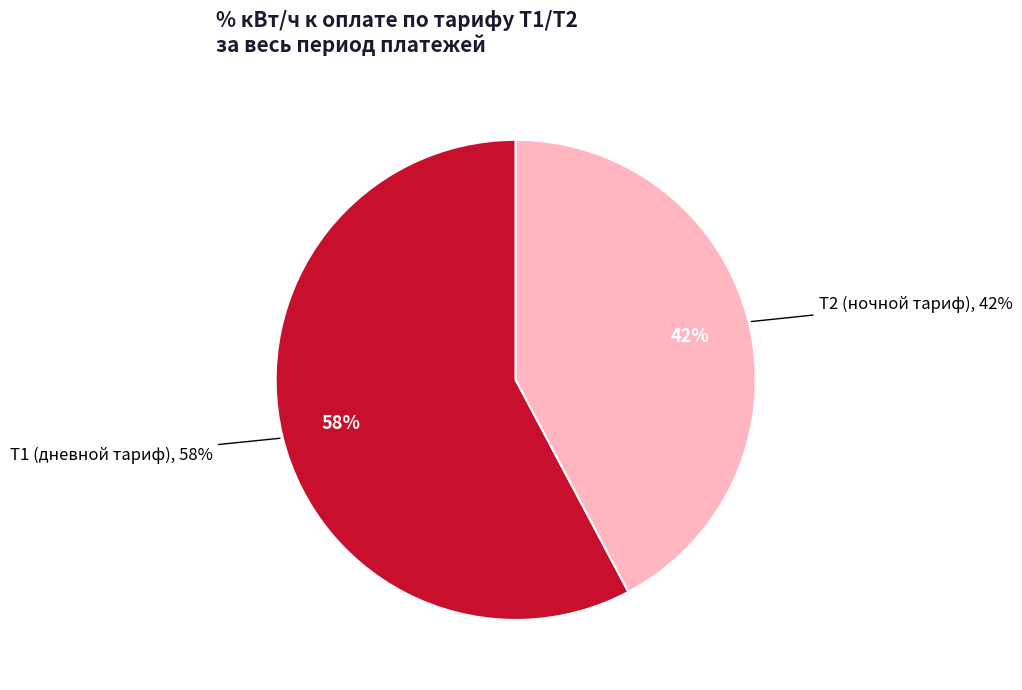

Is there any slice that represents more than half of the pie?

No